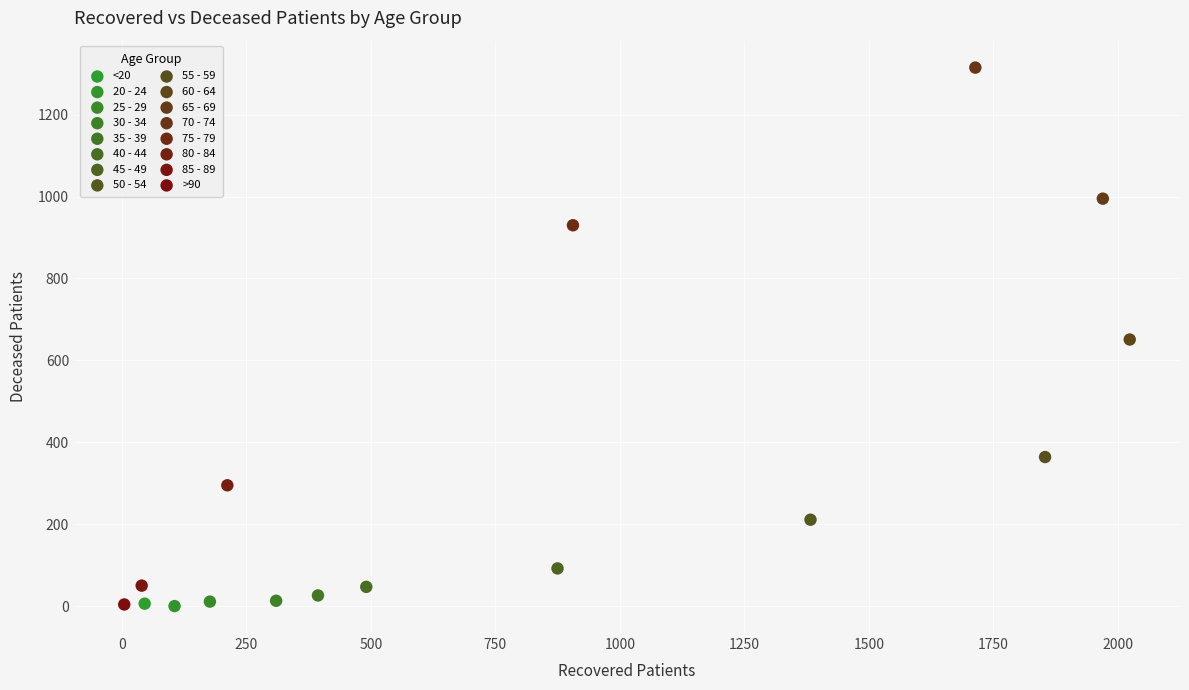

What are all the series names shown in the legend?

<20, 20 - 24, 25 - 29, 30 - 34, 35 - 39, 40 - 44, 45 - 49, 50 - 54, 55 - 59, 60 - 64, 65 - 69, 70 - 74, 75 - 79, 80 - 84, 85 - 89, >90